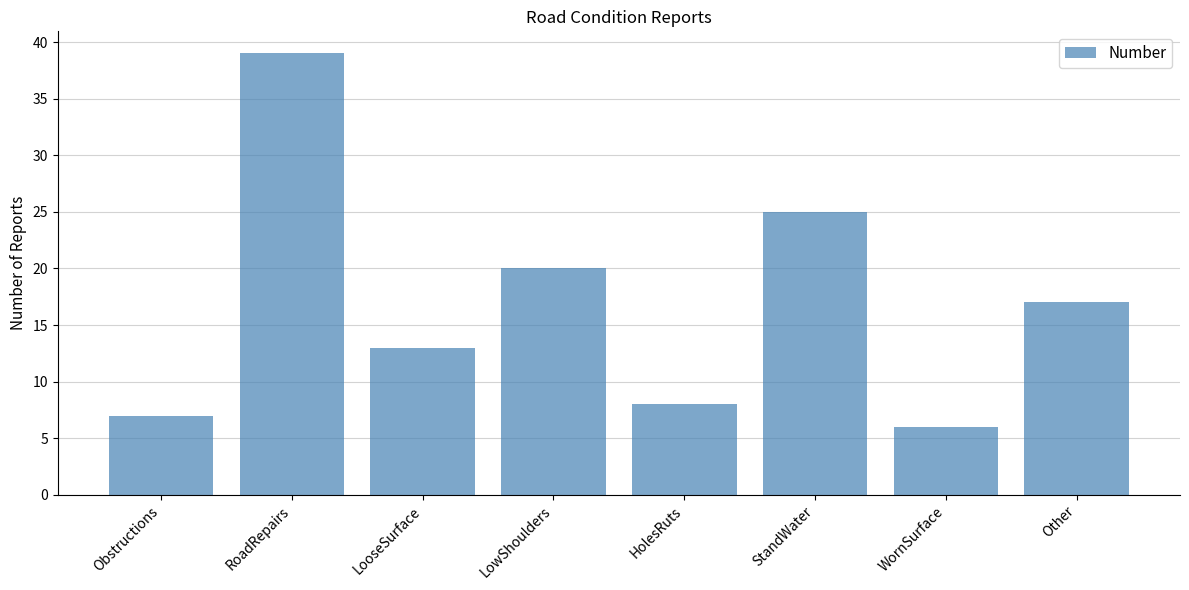

What is the value of the 3rd bar from the left?

13